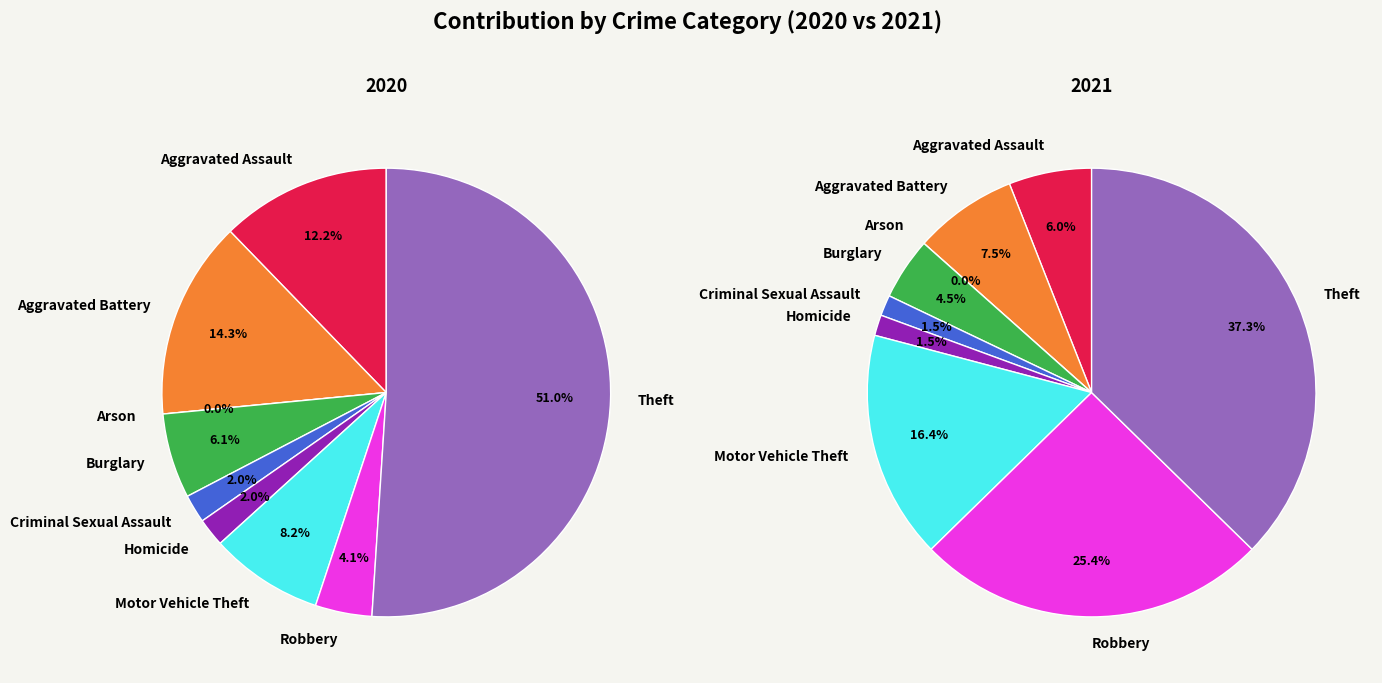

The Aggravated Assault slice represents 25% of the pie. True or false?

False